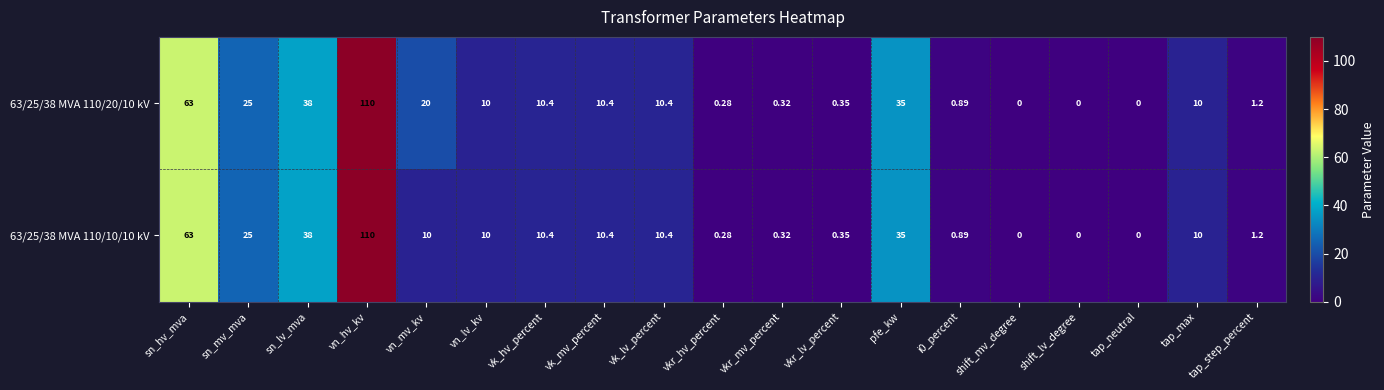

At which category is the sum across all series the highest?

vn_hv_kv